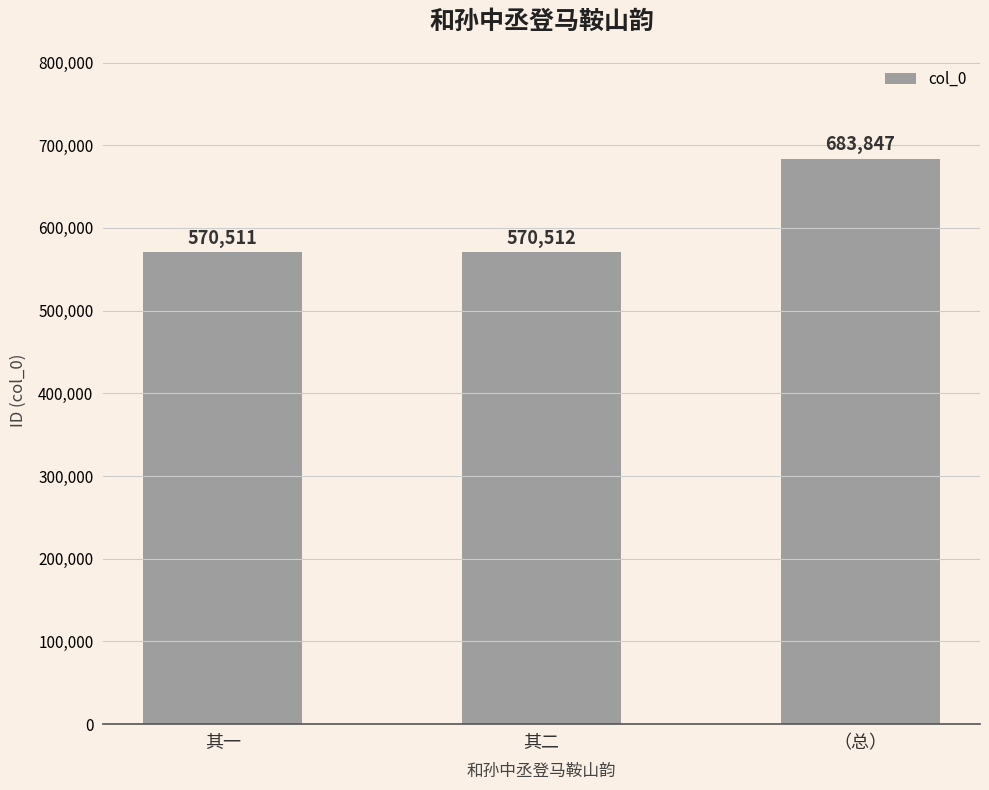

What is the ratio of the value at 其二 to the value at 其一?

1.0